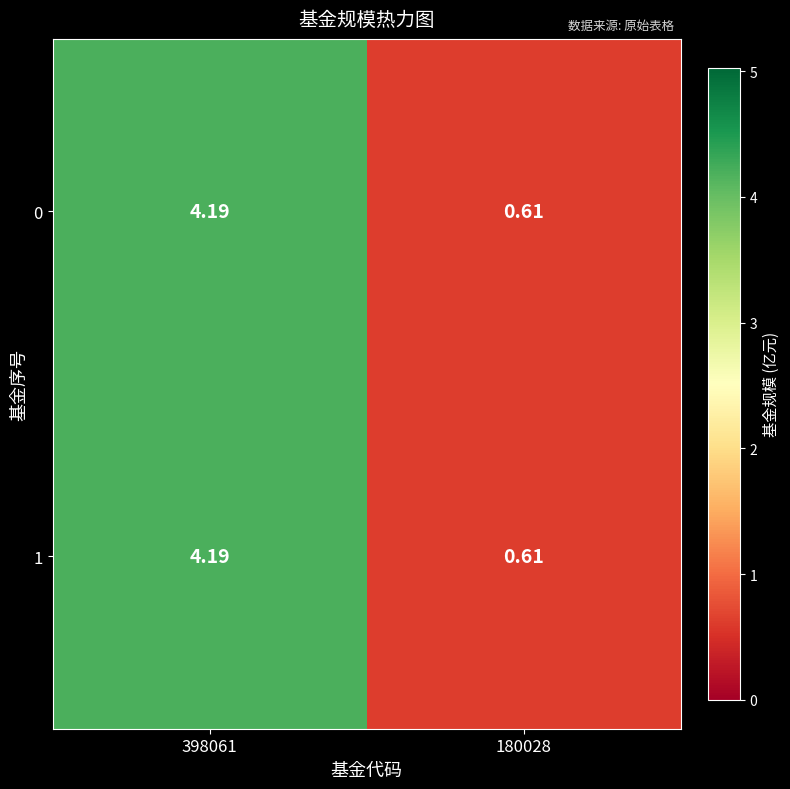

Is the value of 0 at 398061 greater than the value of 1 at 180028?

Yes